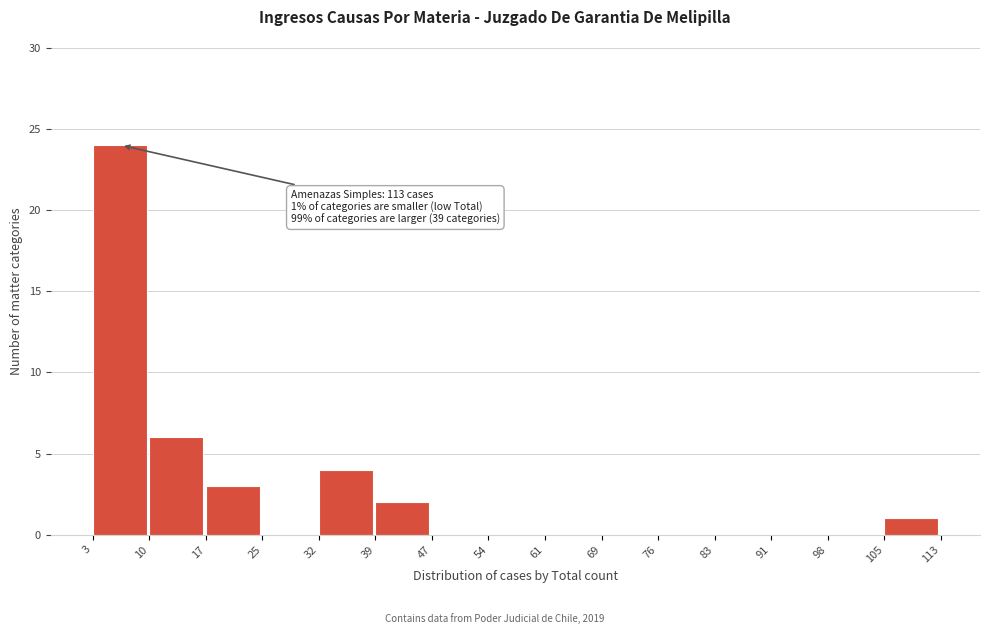

Over which range of the x-axis is the bar tallest?

3 to 10